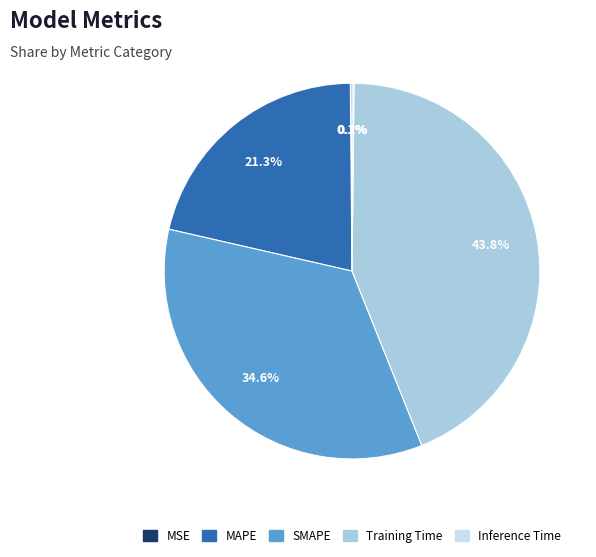

Do SMAPE and Training Time together represent more than half of the pie?

Yes